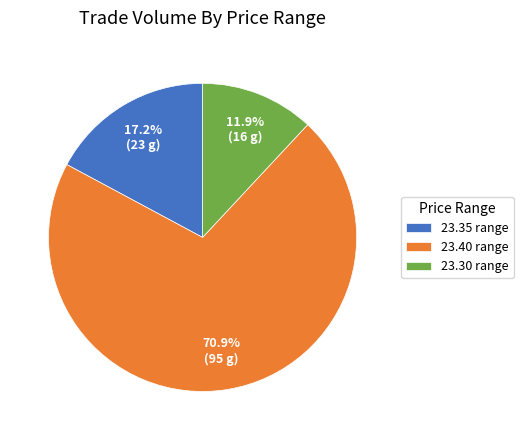

Is there a majority slice in this chart?

Yes